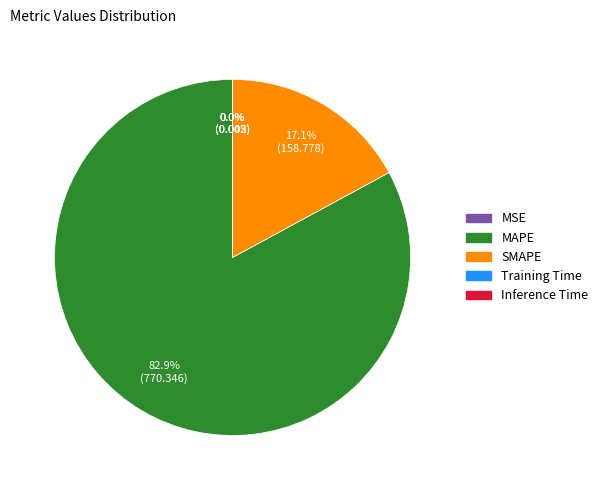

What is the largest slice in the pie chart?

MAPE